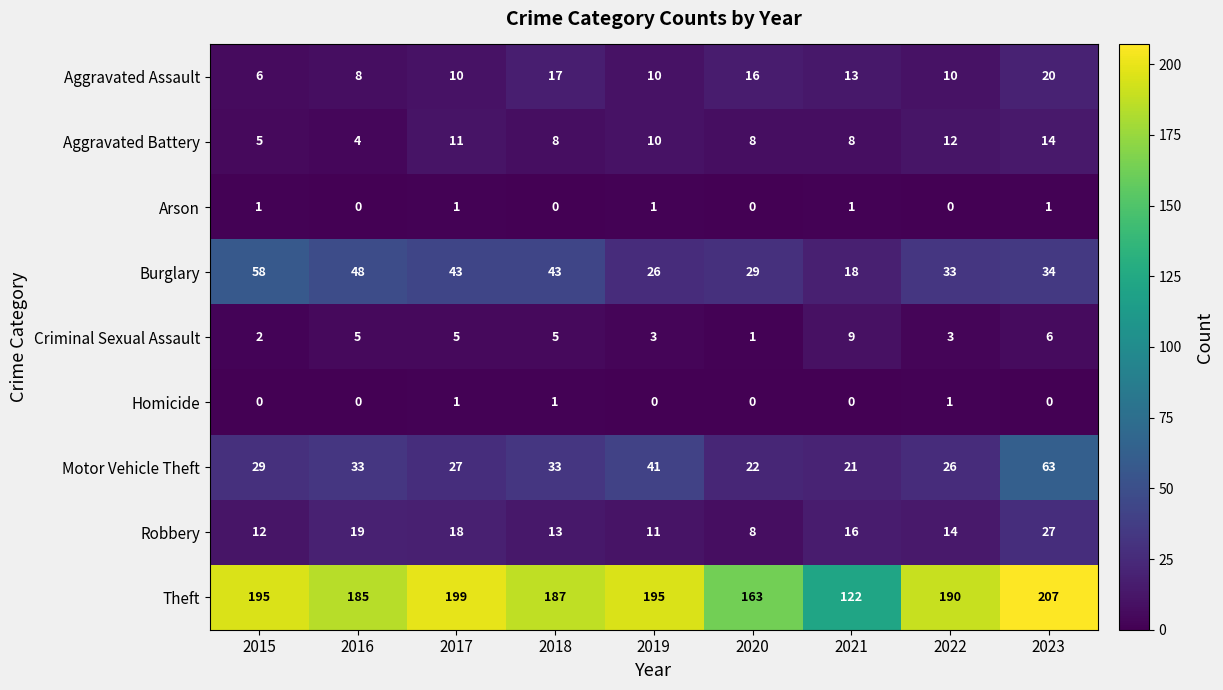

What is the difference between the Aggravated Battery values at 2020 and 2017?

3